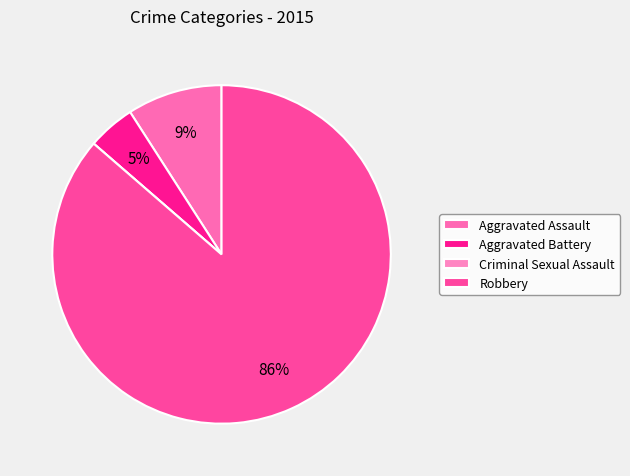

Which category has the biggest portion of the pie?

Robbery